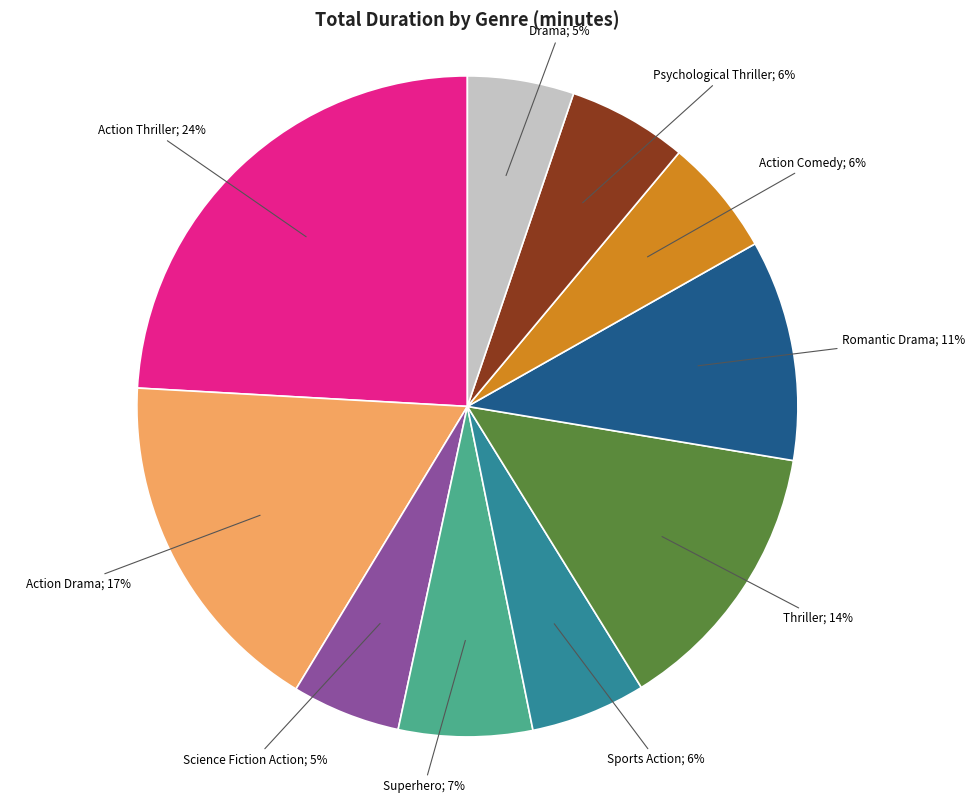

To the nearest percent, what is the difference between the largest and smallest slice percentages?

19%